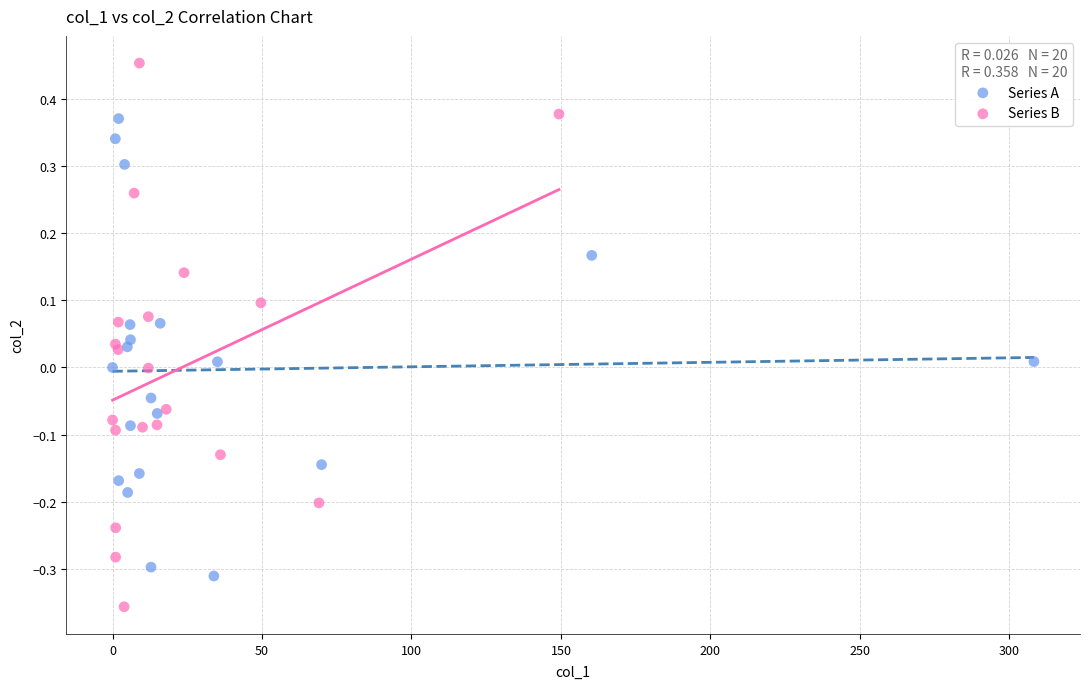

Which series has the widest spread of Y values?

Series B